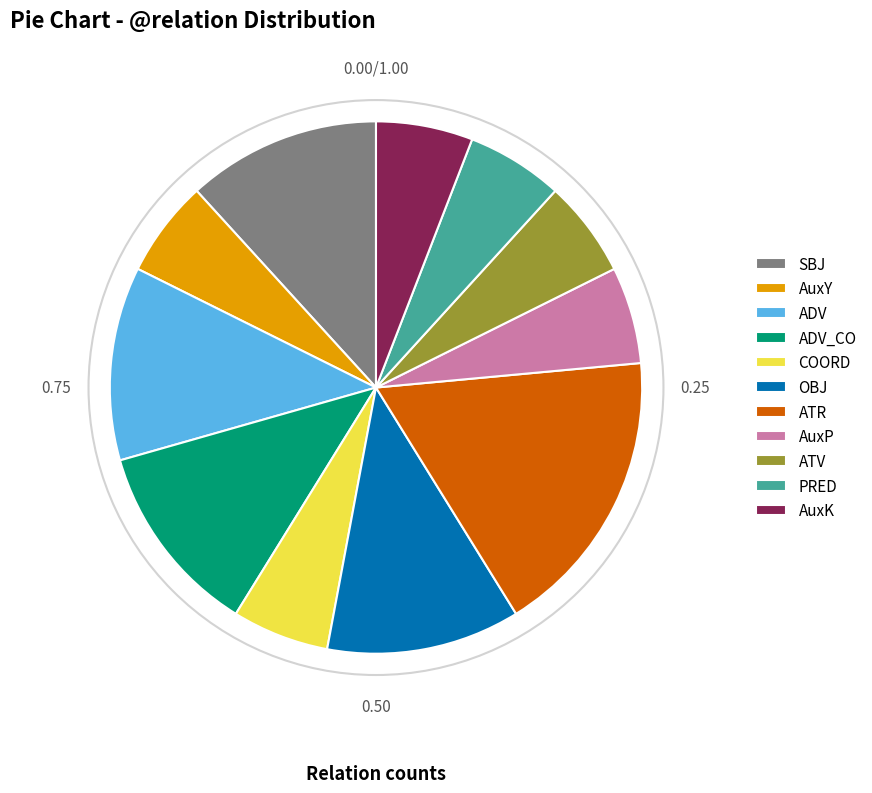

Does any single category account for the majority?

No